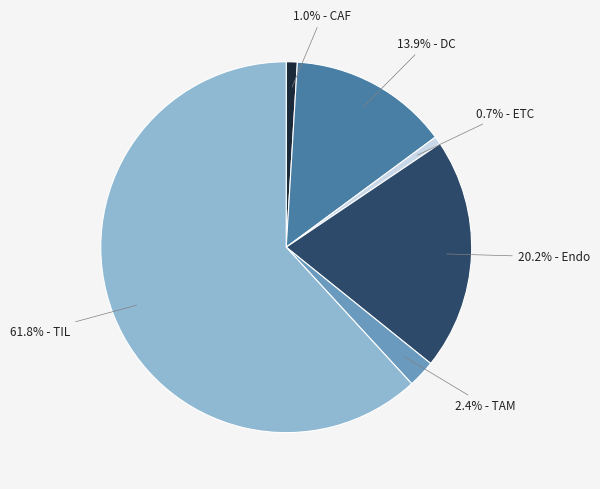

Does any single category account for the majority?

Yes